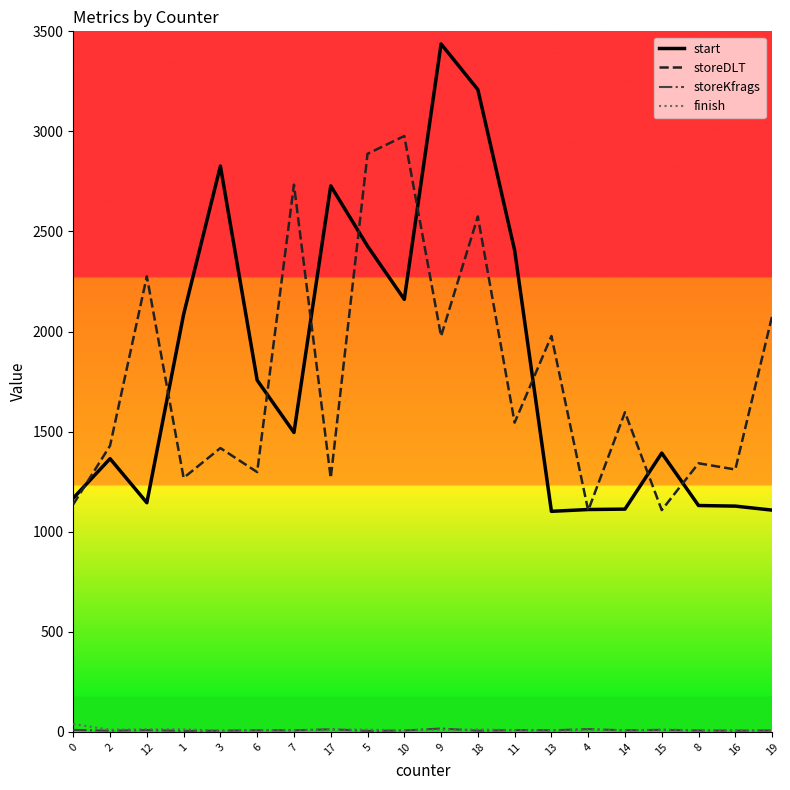

At which category is the sum across all series the highest?

18